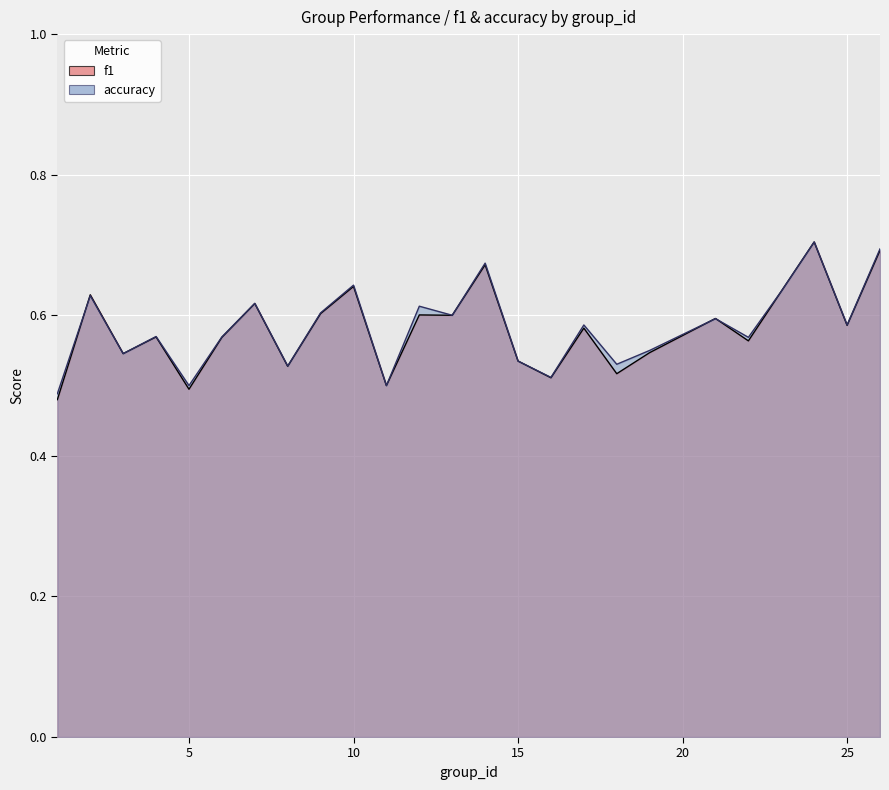

The accuracy series shows 0.6 at 21. True or false?

True